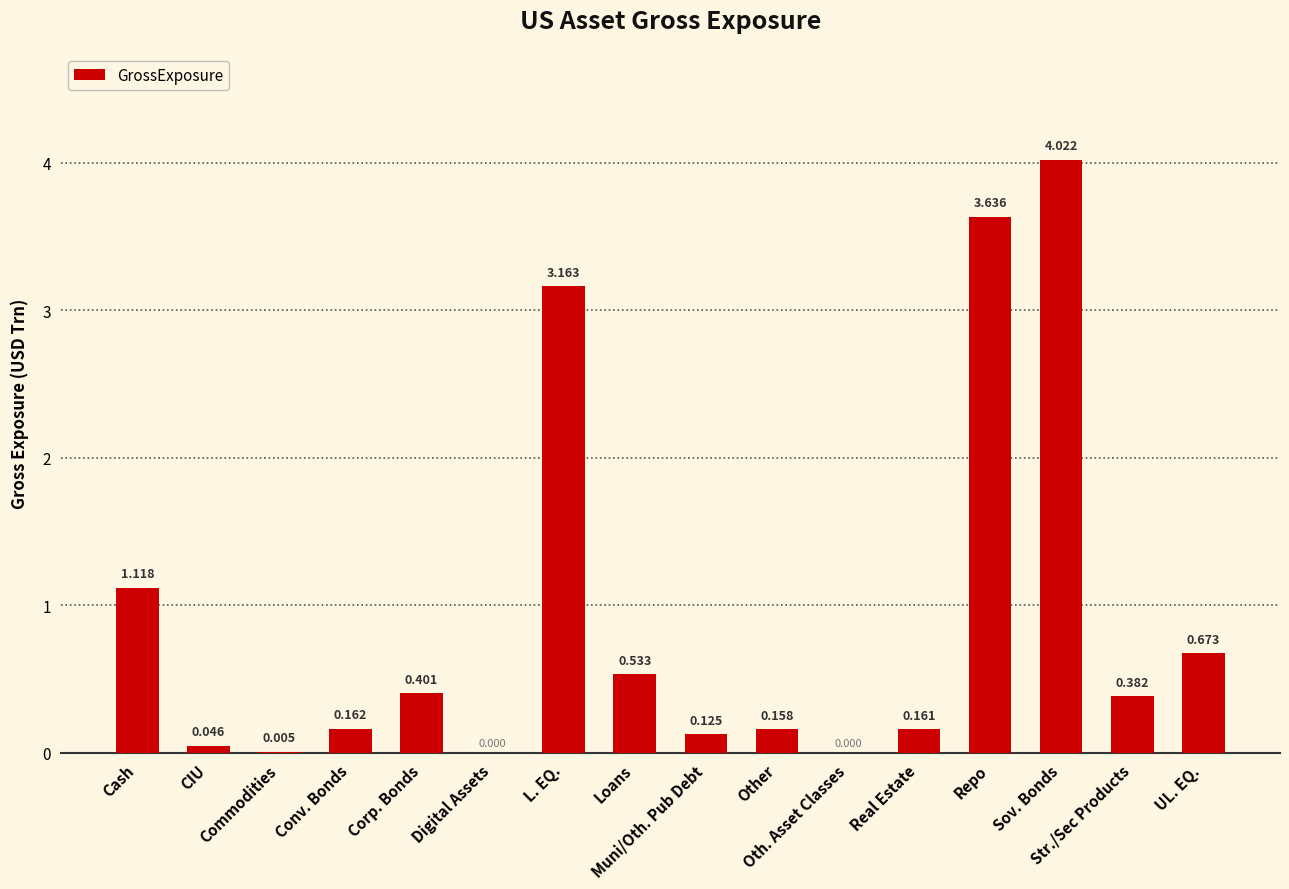

What is the difference between the values at L. EQ. and Loans?

2.6